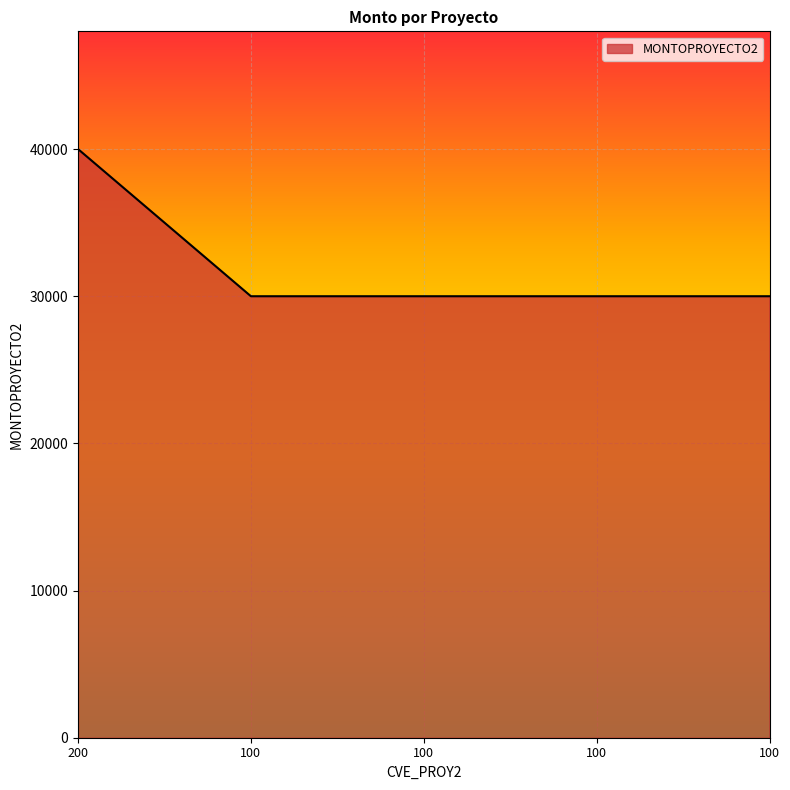

Is it true that the value at 100 is 30000?

True